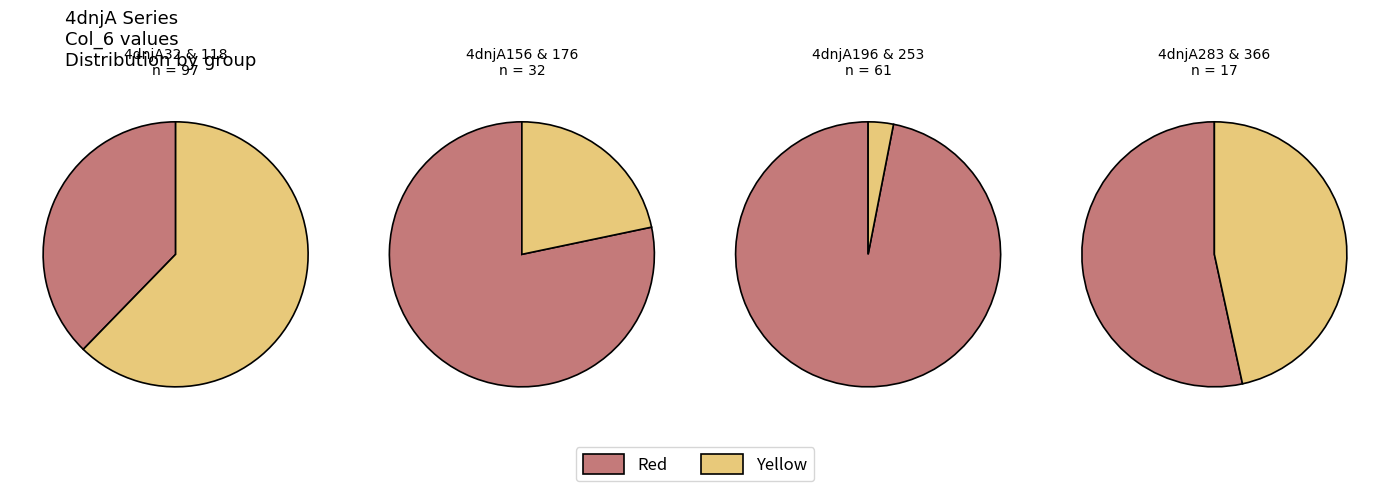

The 4dnjA253 slice represents 10% of the pie. True or false?

False